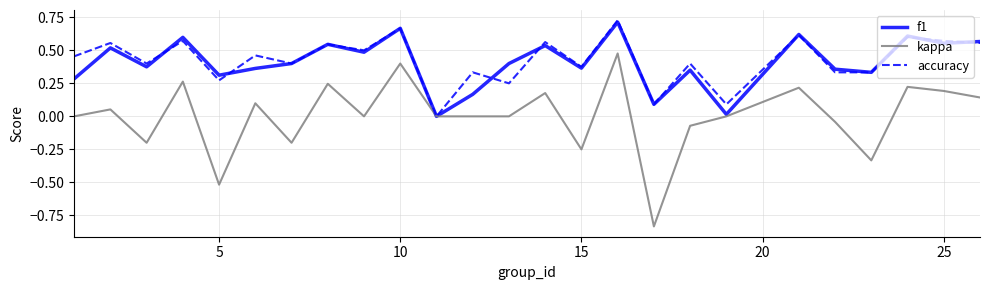

Which series has the largest range (max minus min)?

kappa